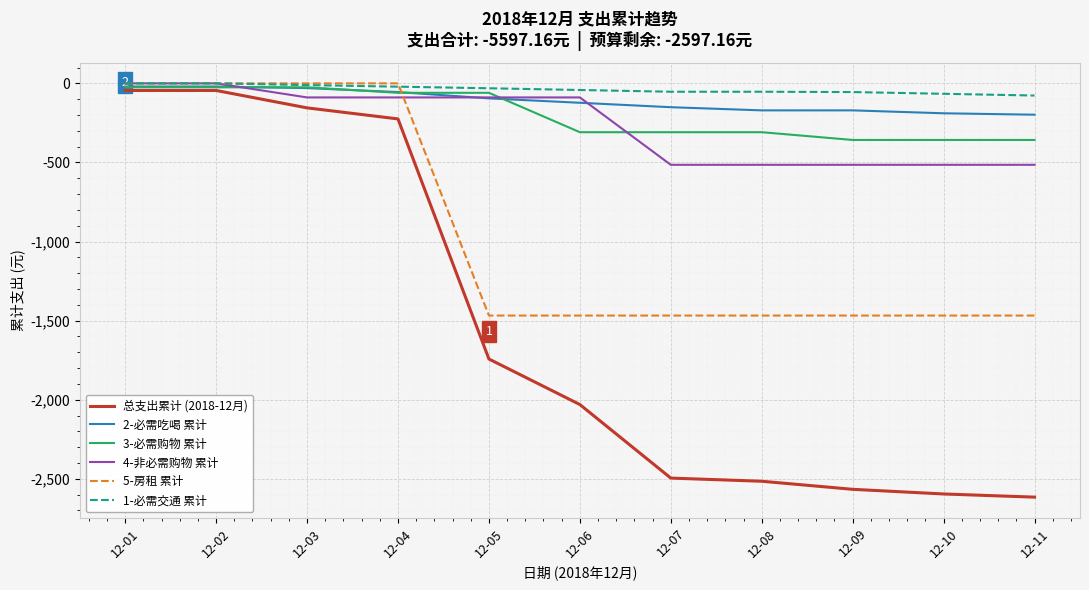

Is the value of 5-房租 累计 at 12-02 greater than the value of 3-必需购物 累计 at 12-11?

Yes